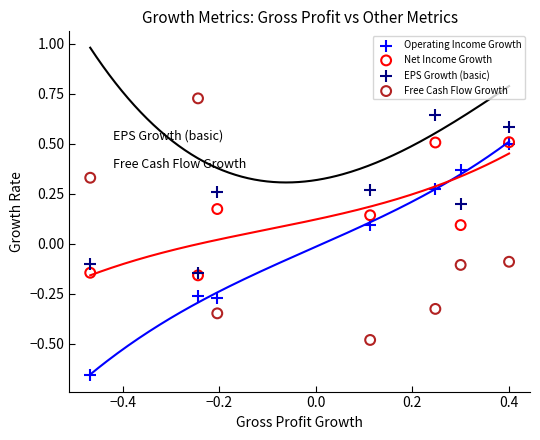

Which series reaches the maximum Y coordinate?

Free Cash Flow Growth